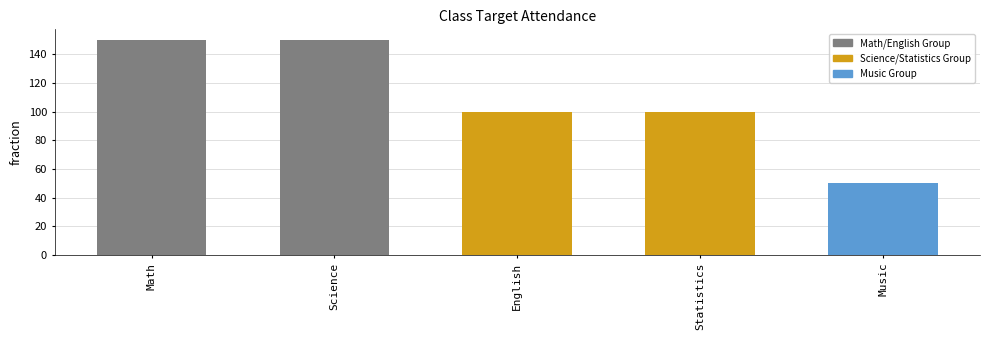

What is the sum of all values?

550